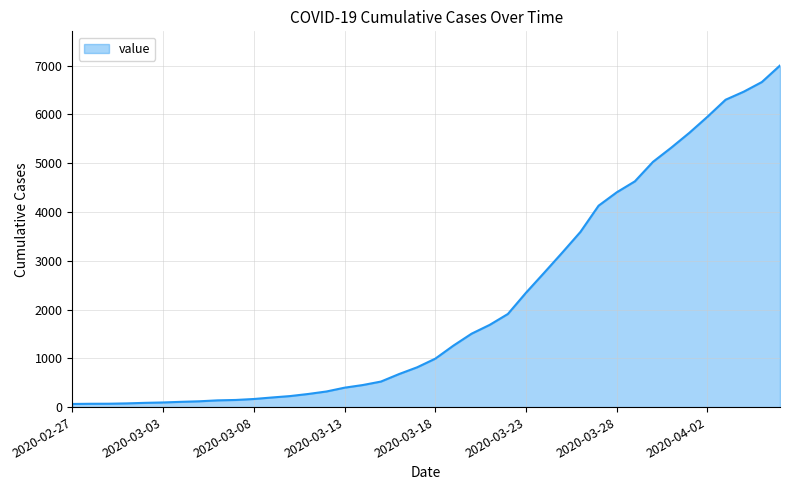

What is the greatest value displayed?

7003